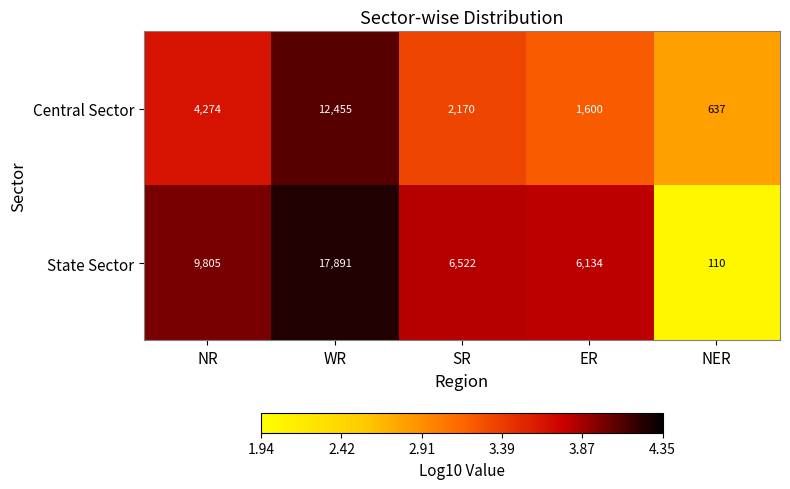

Rank the series by their maximum value, from lowest to highest.

Central Sector, State Sector